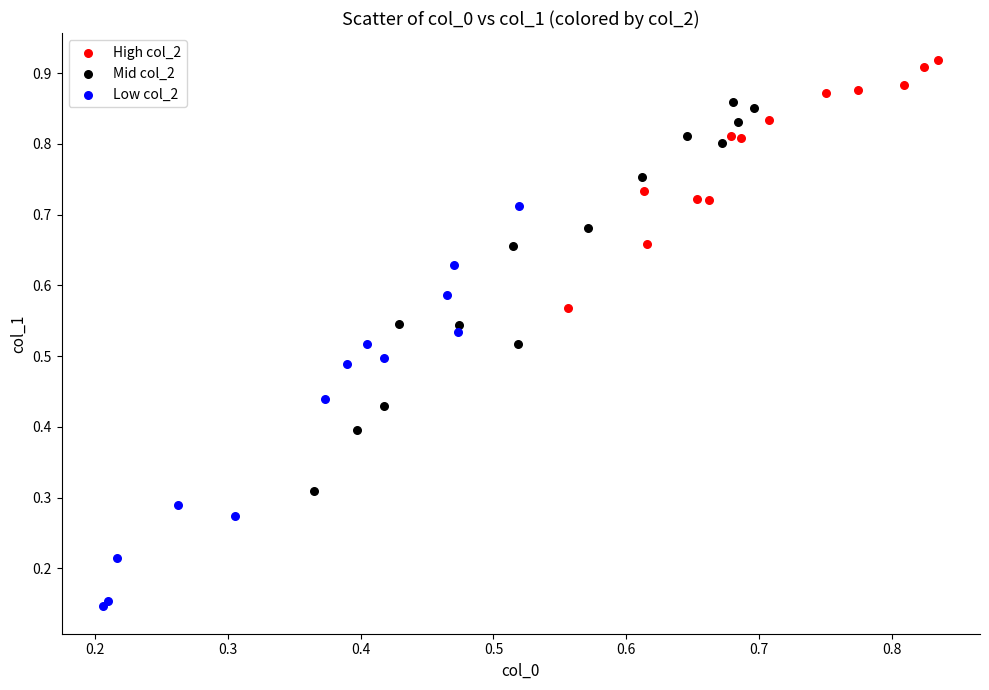

Which series reaches the maximum Y coordinate?

High col_2